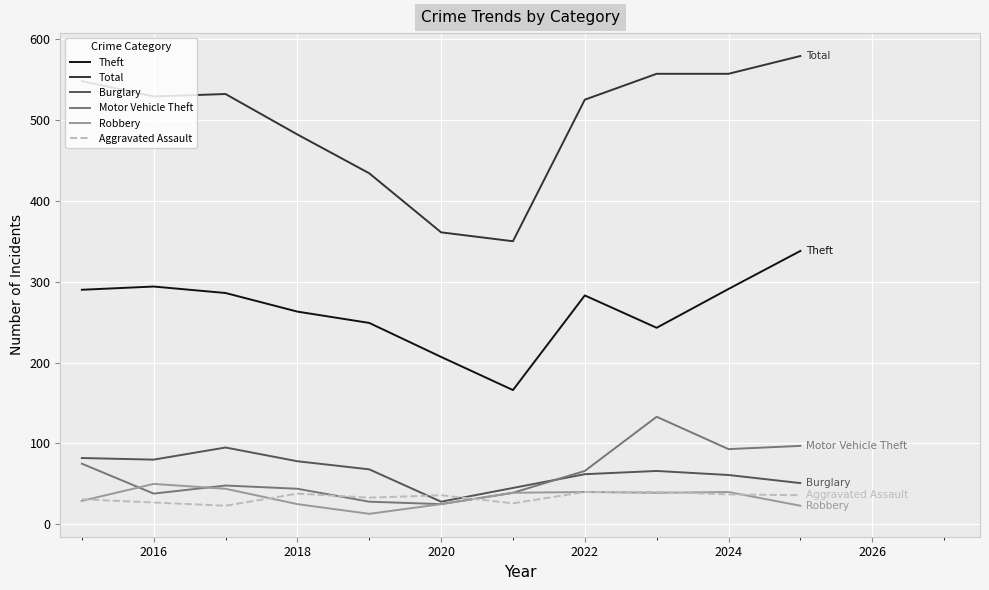

Which series has the largest total across all categories?

Total